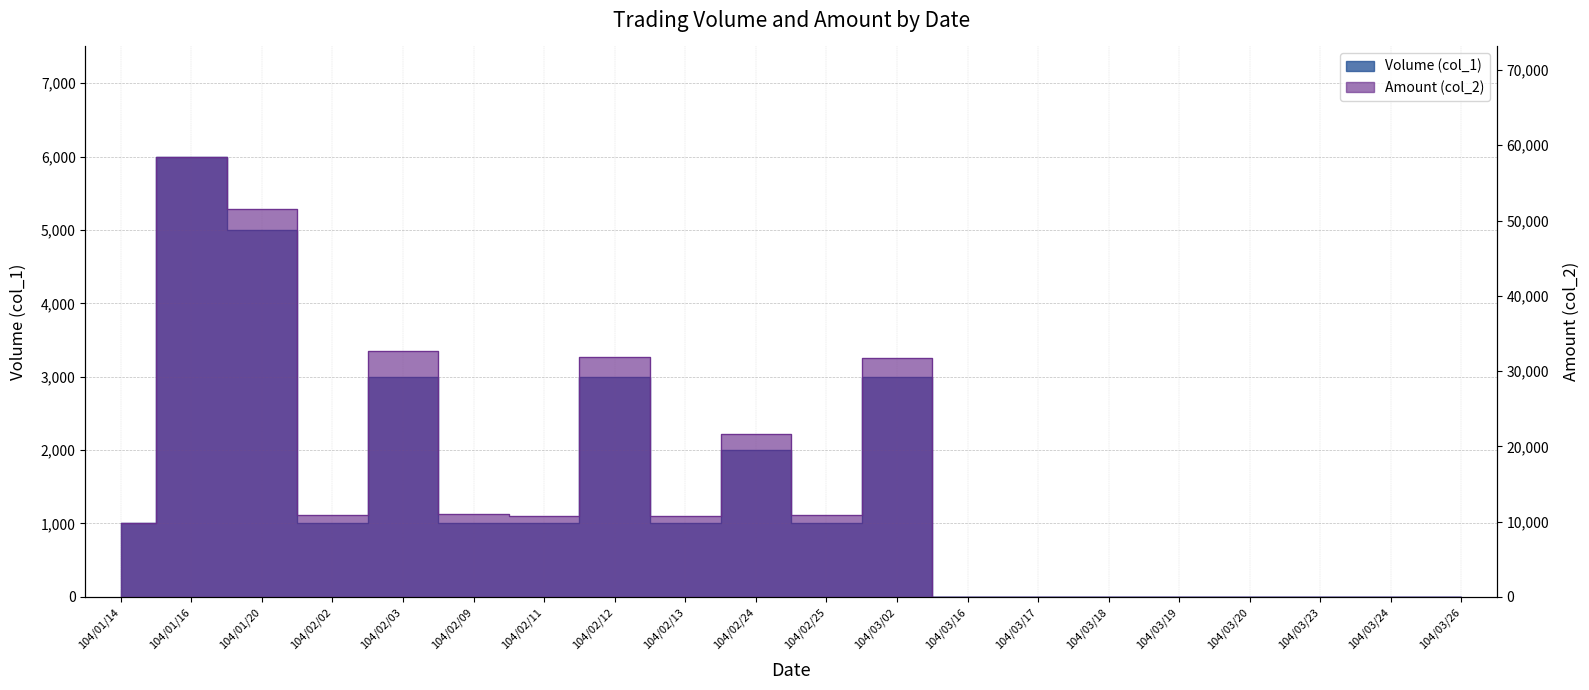

How many interior local peaks does the Volume (col_1) series have?

5